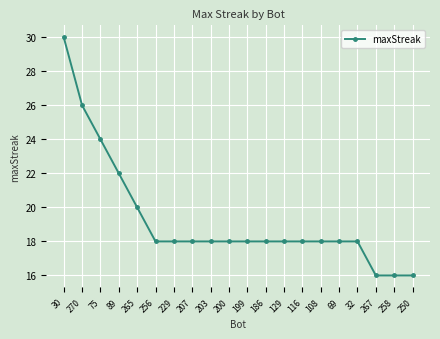

What is the average value?

19